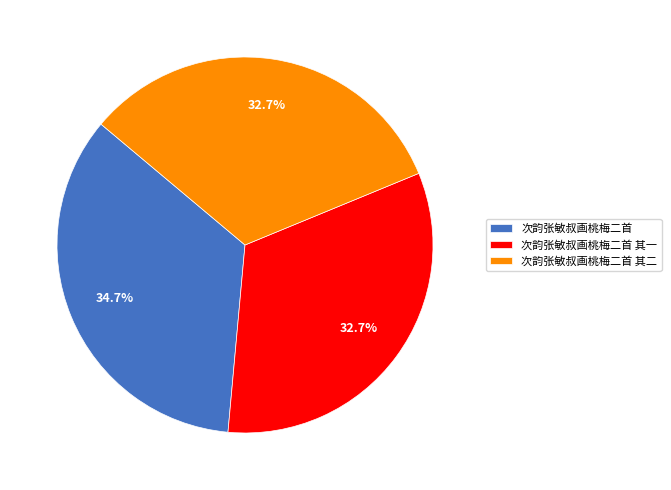

How many segments does this pie chart have?

3